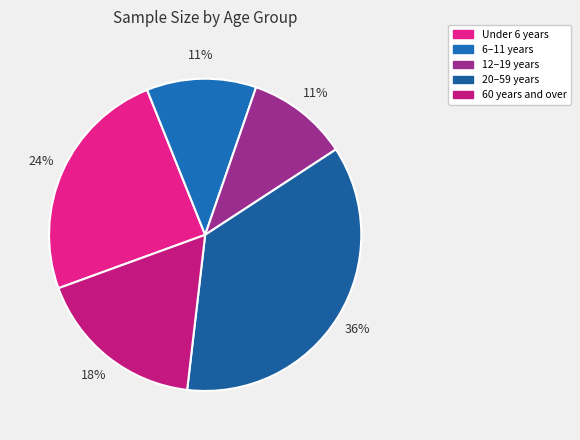

Is it true that 60 years and over is 18% of the pie?

True